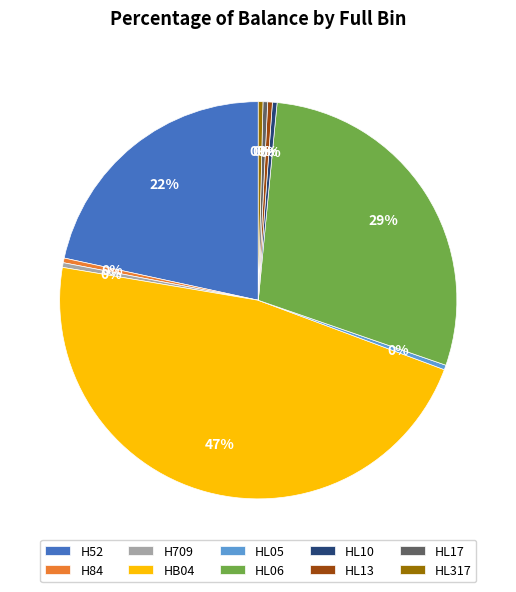

To the nearest percent, what is the average slice percentage?

10%